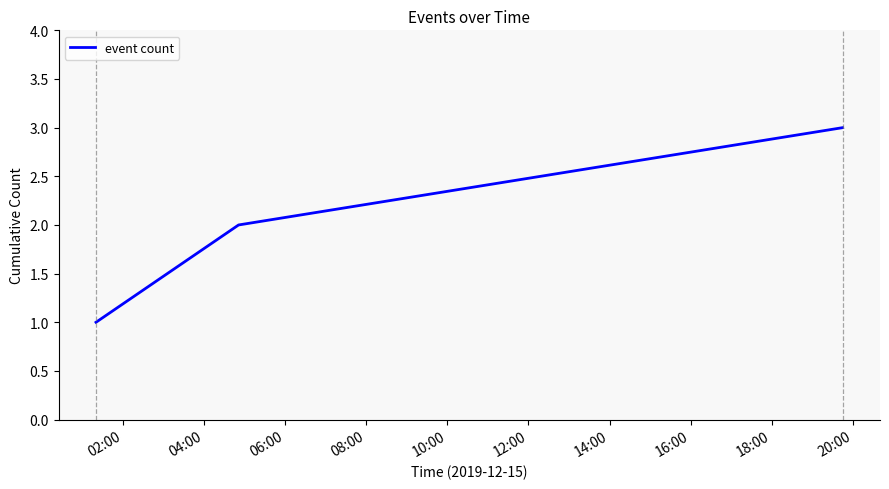

What is the greatest value displayed?

3